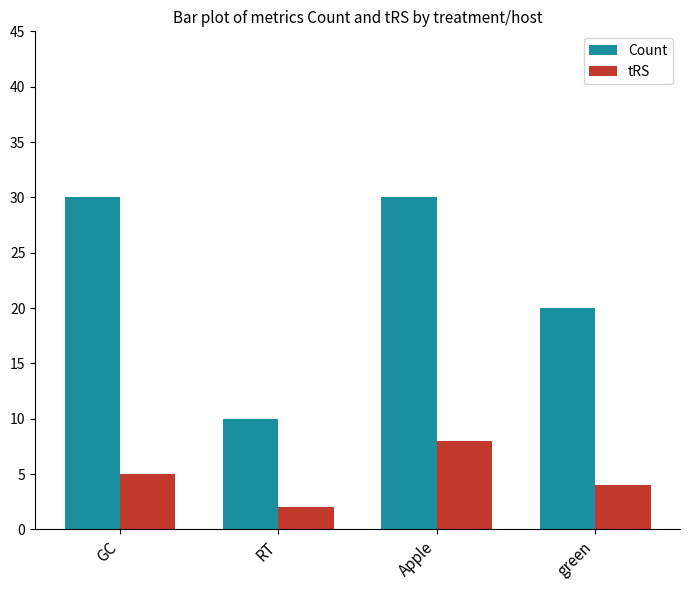

Between RT and green, which series saw the biggest shift?

Count